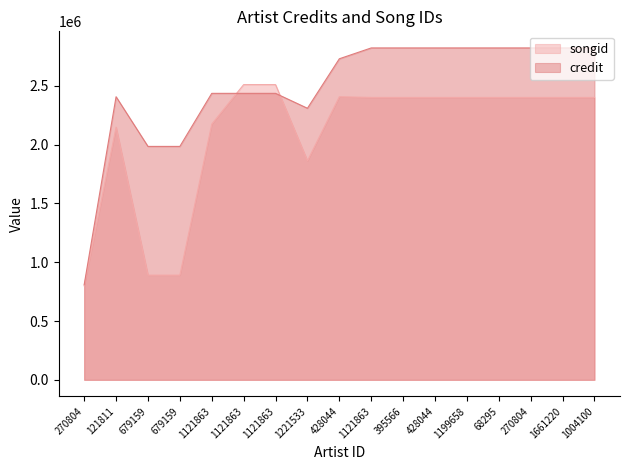

Reading left to right, what are all the values shown in this chart?

songid: 799370	2149483	890519	890519	2174907	2510484	2510484	1863090	2407613	2401705	2401705	2401705	2401705	2401705	2401705	2401705	2401705
credit: 808522	2407646	1985019	1985019	2436254	2436254	2436254	2309467	2730333	2822559	2822559	2822559	2822559	2822559	2822559	2822559	2822559